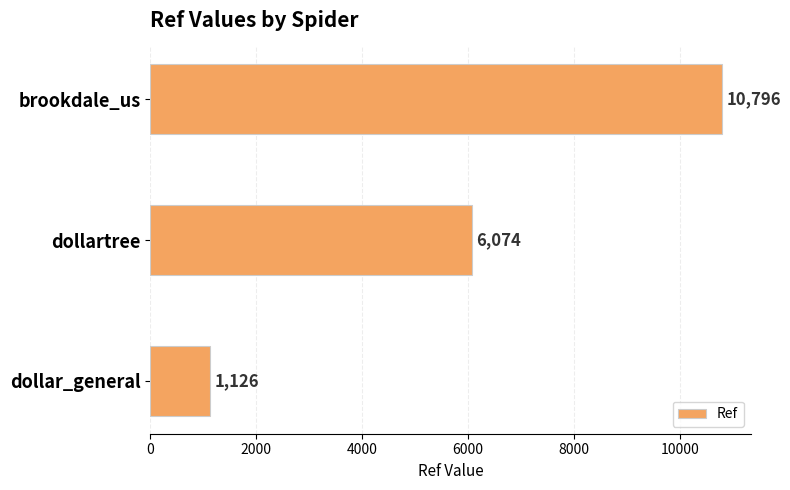

What is the average value?

5999